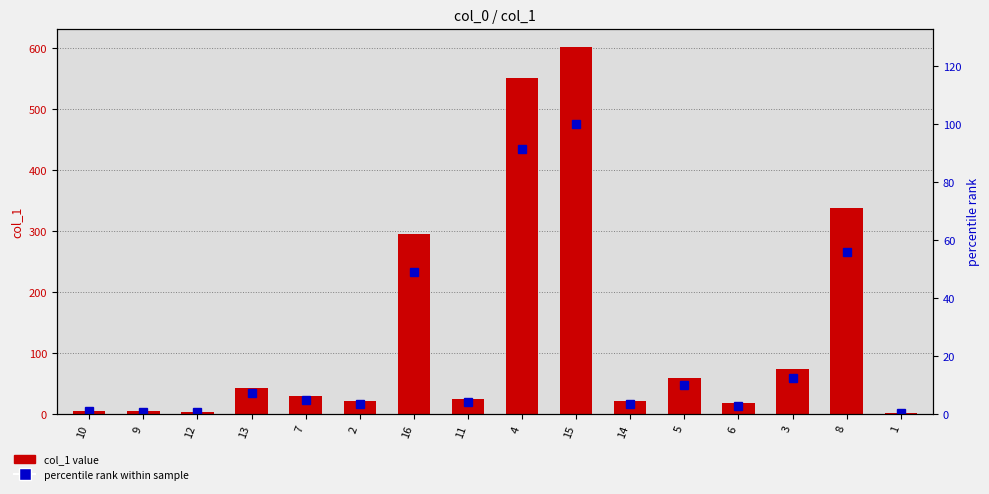

What is the sum of all col_1 value values?

2105.9